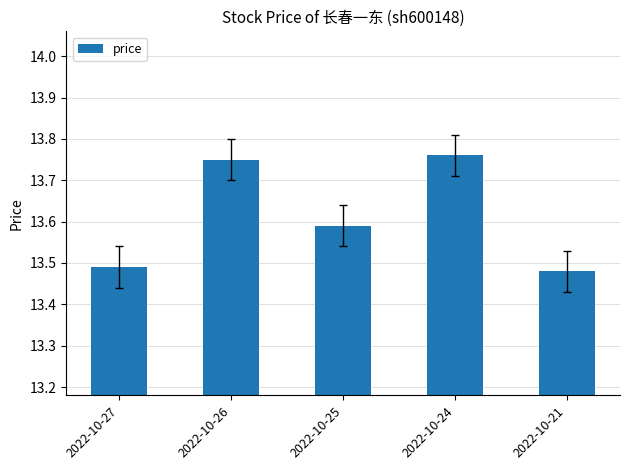

How many bars are there in total?

5